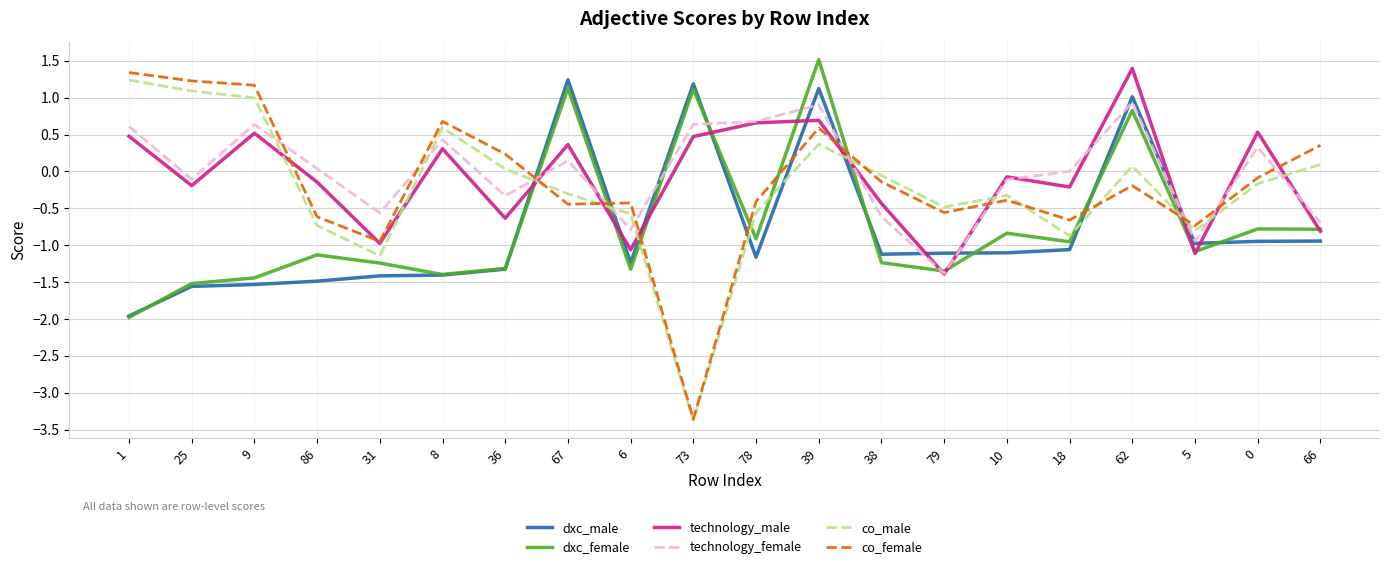

What position from the left is 39?

12